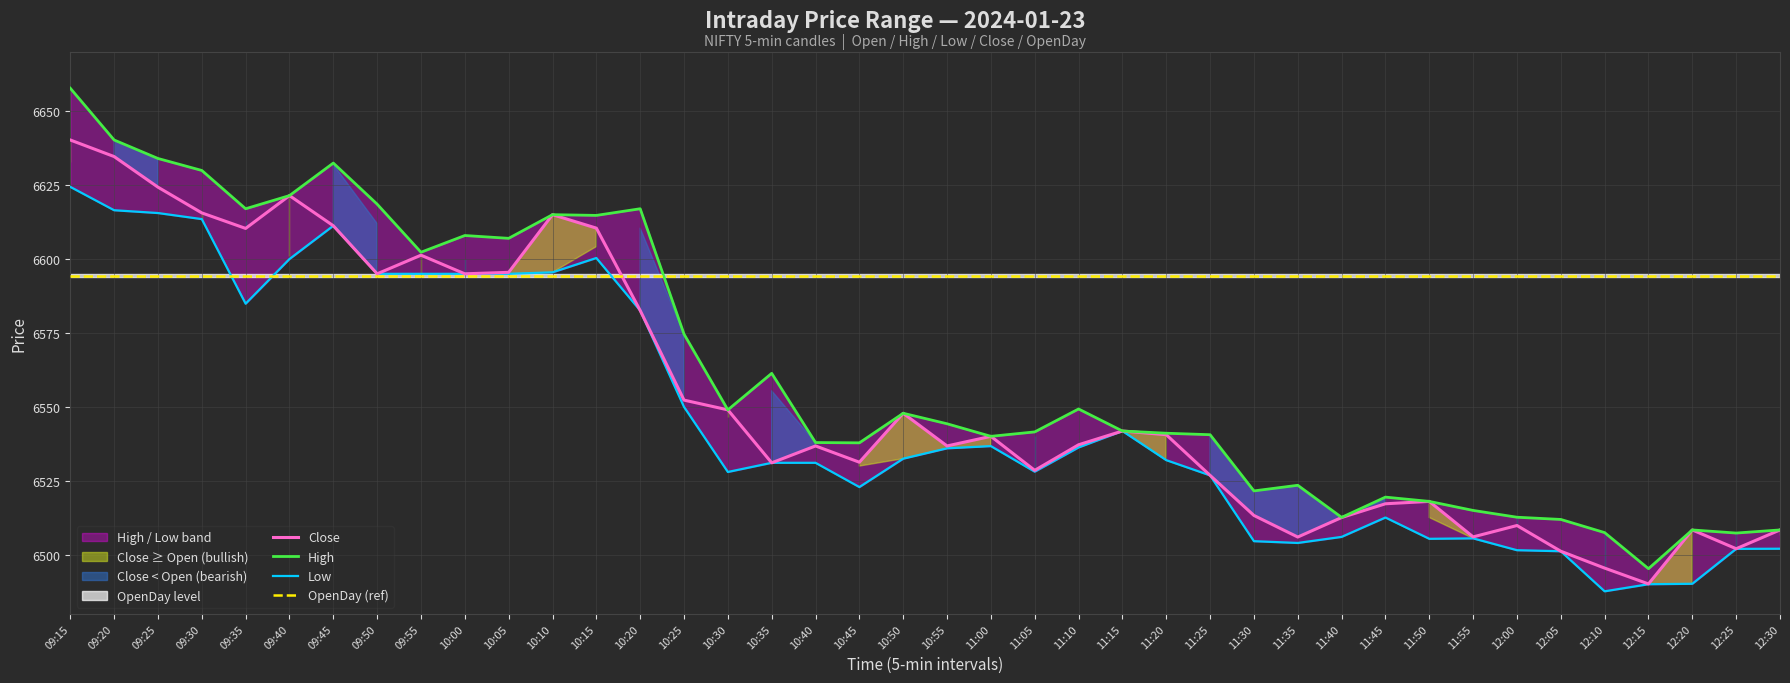

At how many categories does at least one series exceed 6499?

40